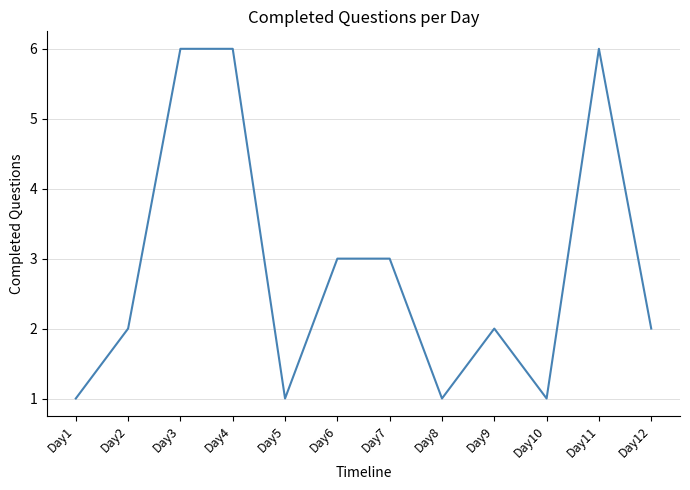

The chart shows a value of 3 at Day11. True or false?

False